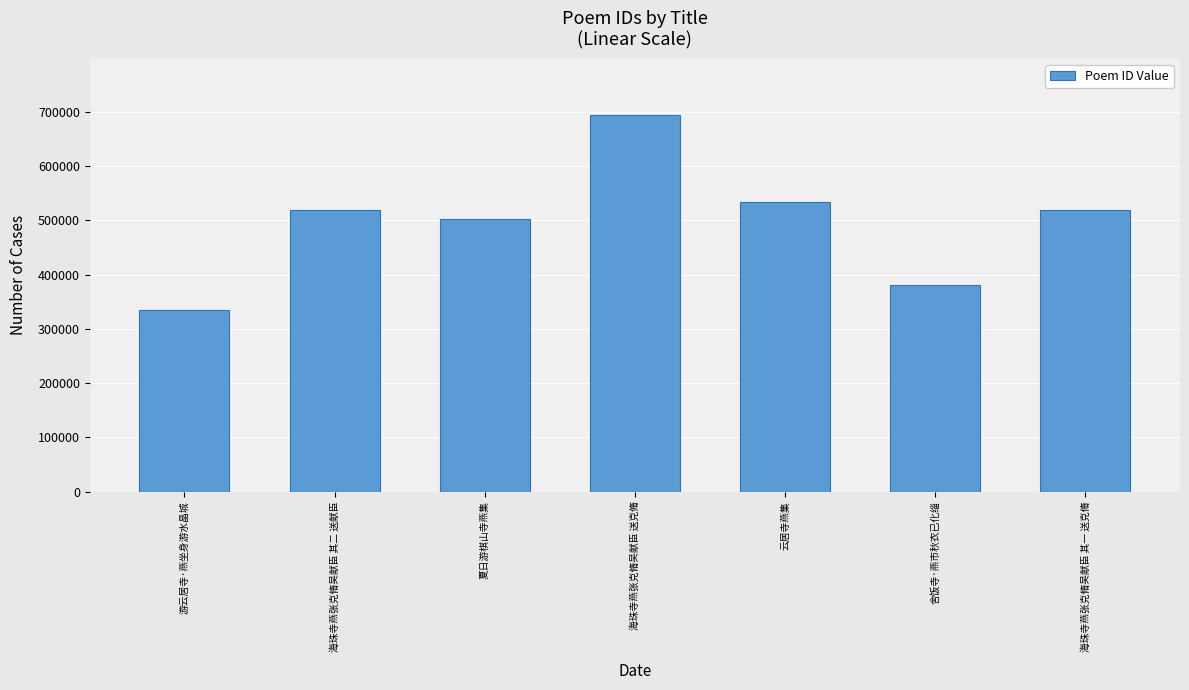

What is the ratio of the value at 舍饭寺·燕市秋衣已化缁 to the value at 云居寺燕集?

0.7